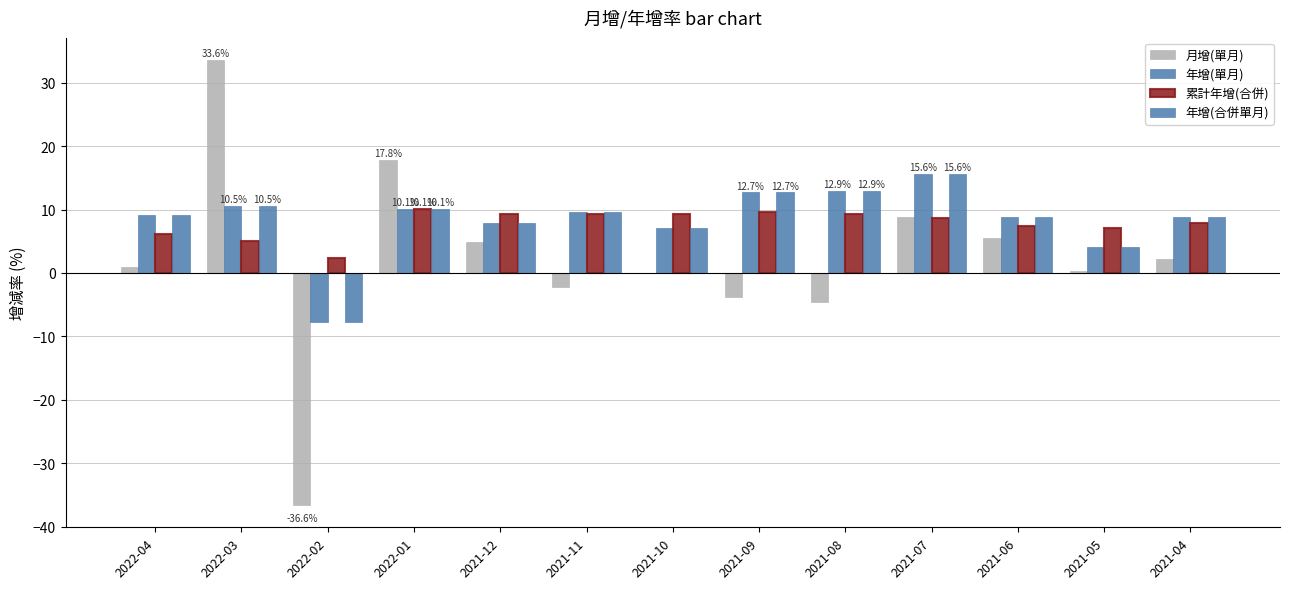

Are the bars grouped side by side (vs. stacked)?

Yes